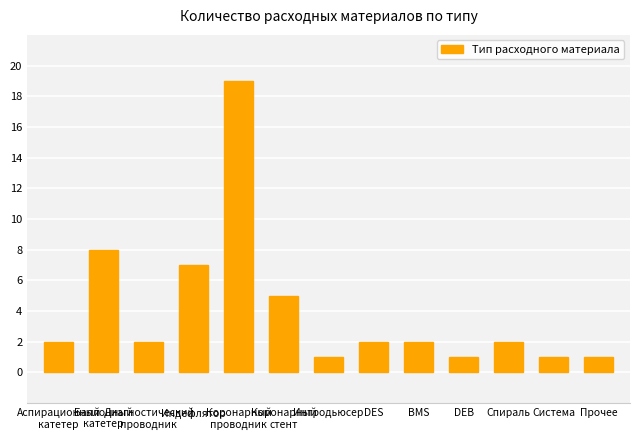

What is the difference between the maximum and minimum values?

18